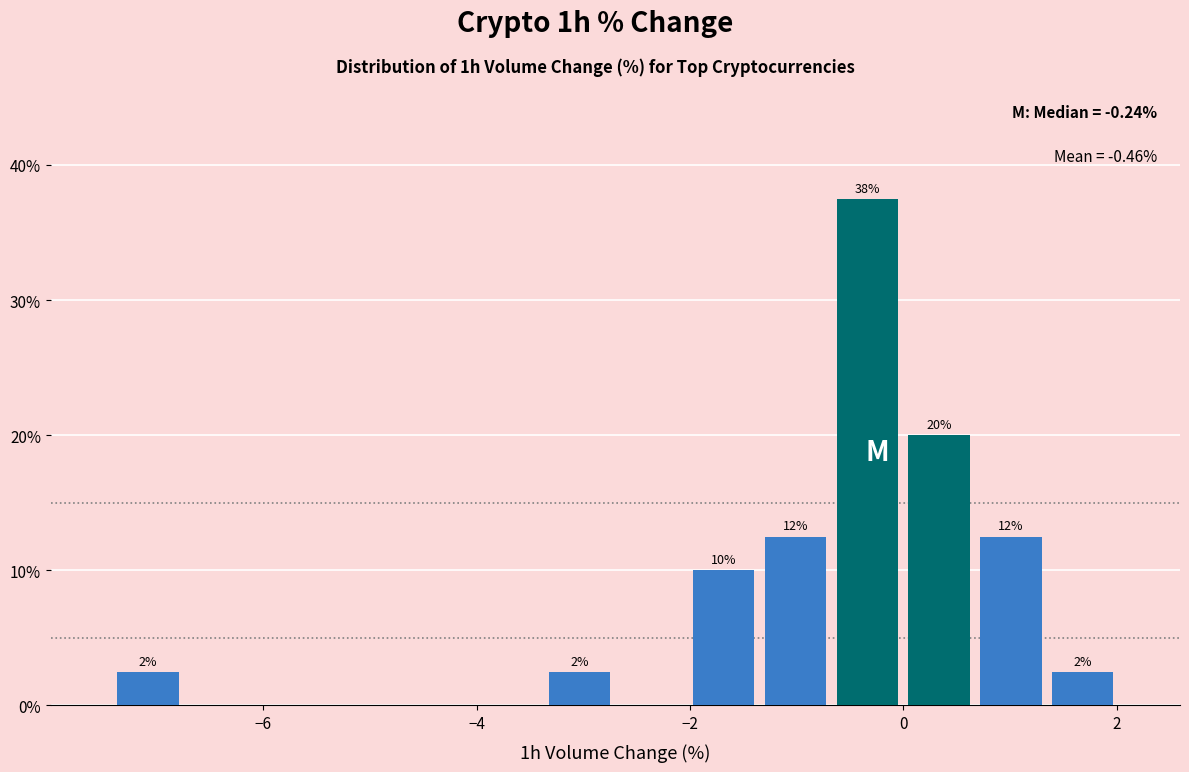

Read against the x-axis, roughly where is the centre of the tallest bar?

-0.4